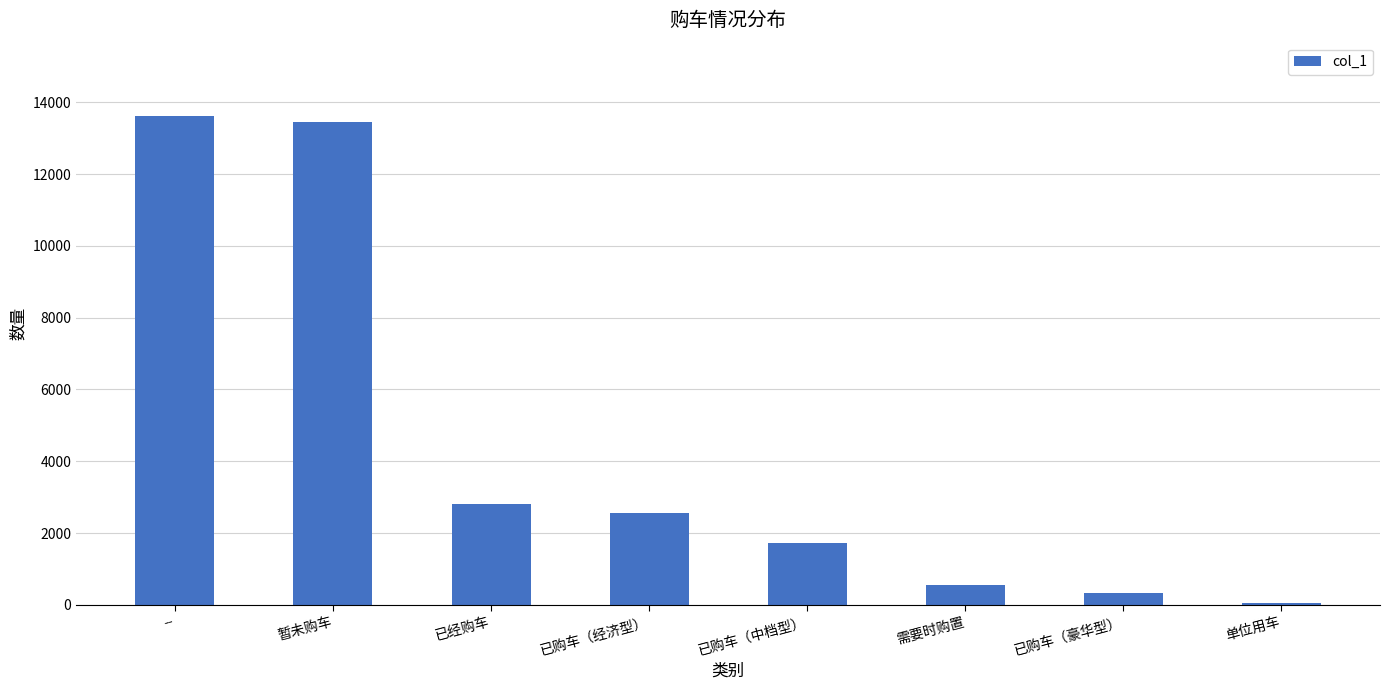

What is the ratio of the value at 已经购车 to the value at 已购车（豪华型）?

8.8